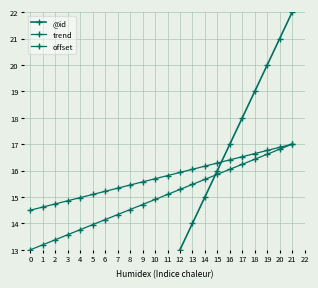

Which series has the largest range (max minus min)?

@id